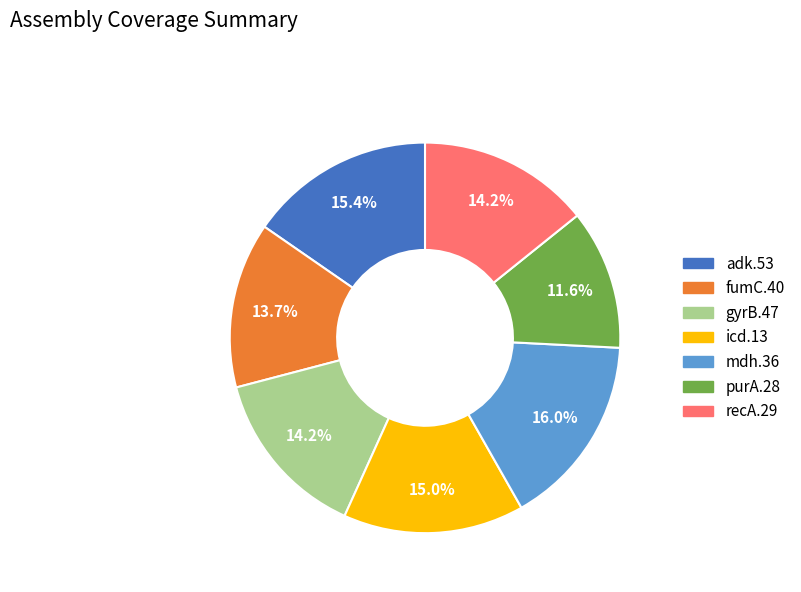

How many slices are in this pie chart?

7